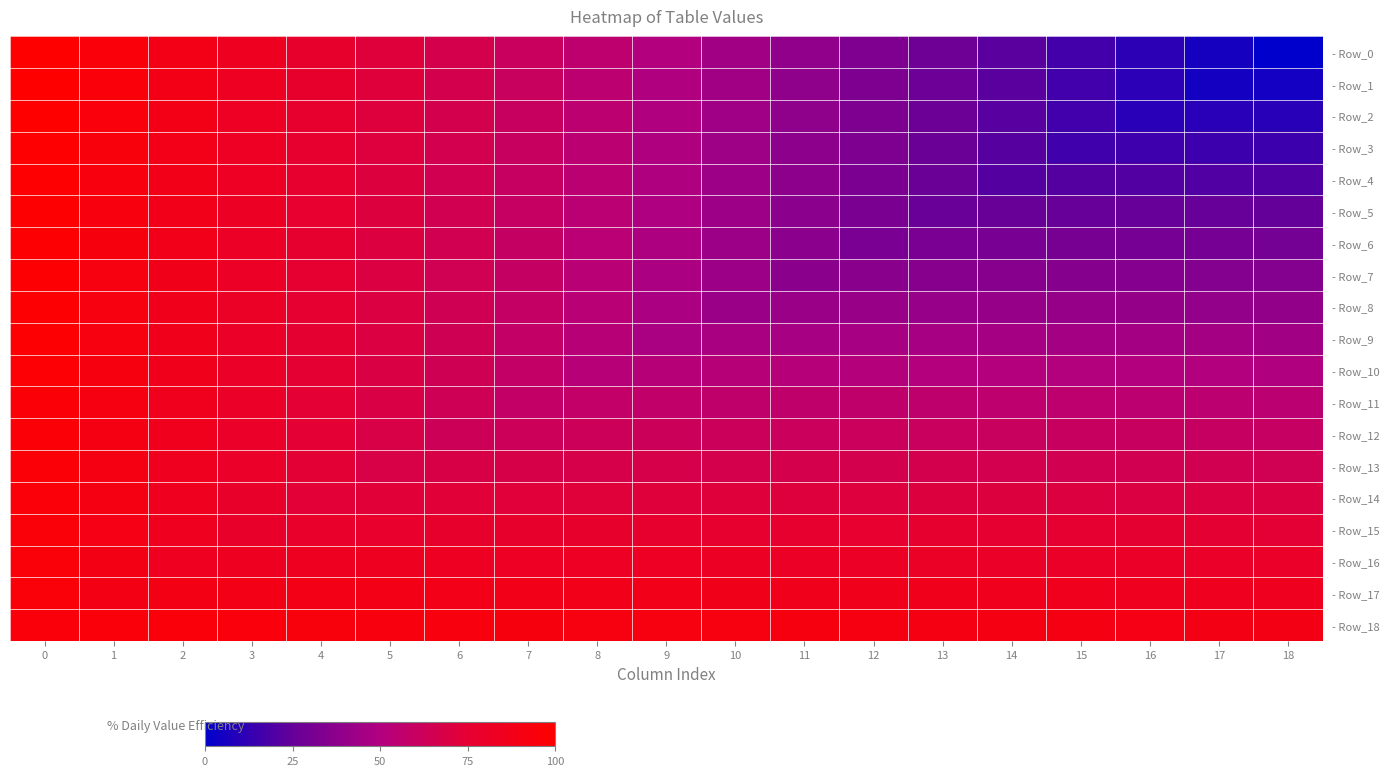

How many distinct data groups are displayed?

19